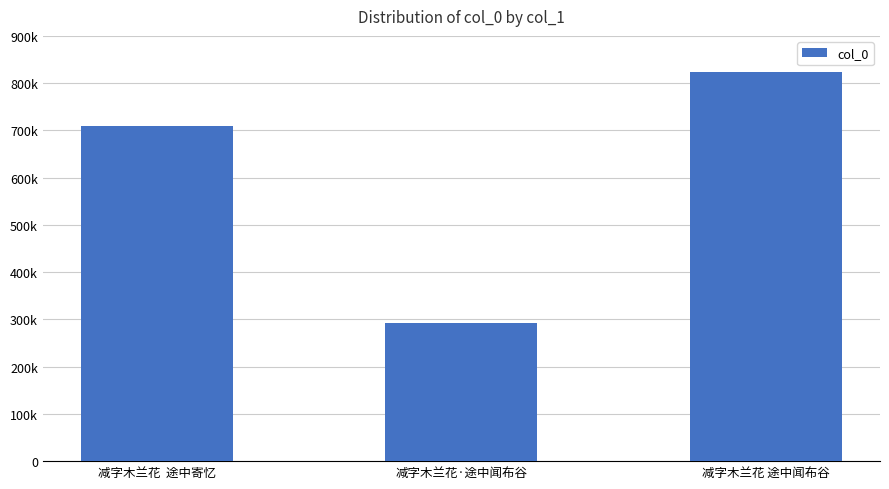

Does the chart contain any negative values?

No